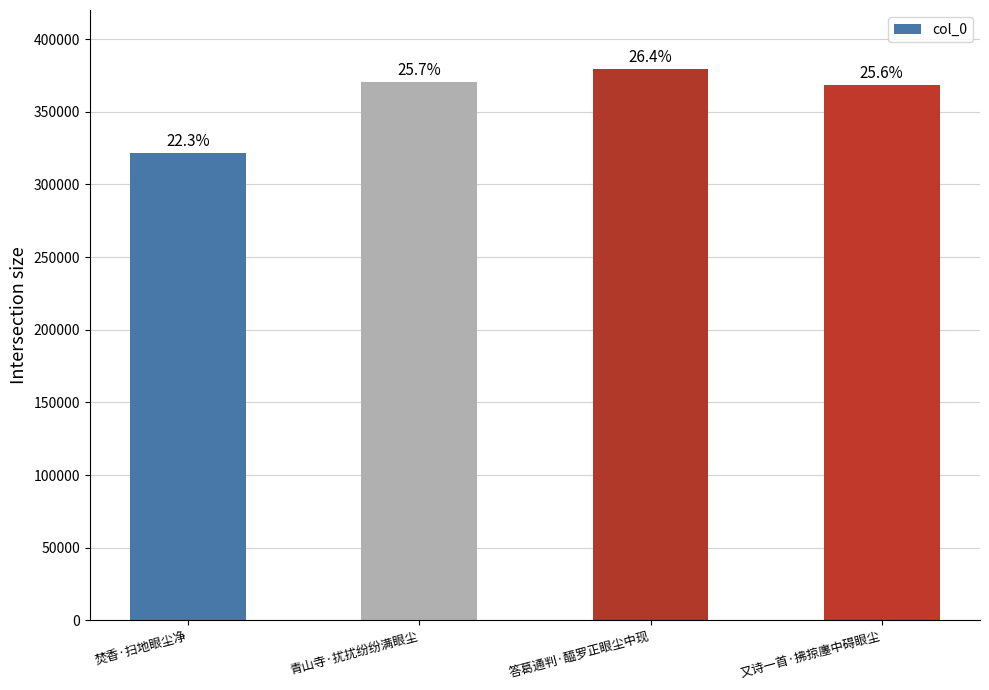

True or false: the data shows 321403 at 焚香·扫地眼尘净.

True